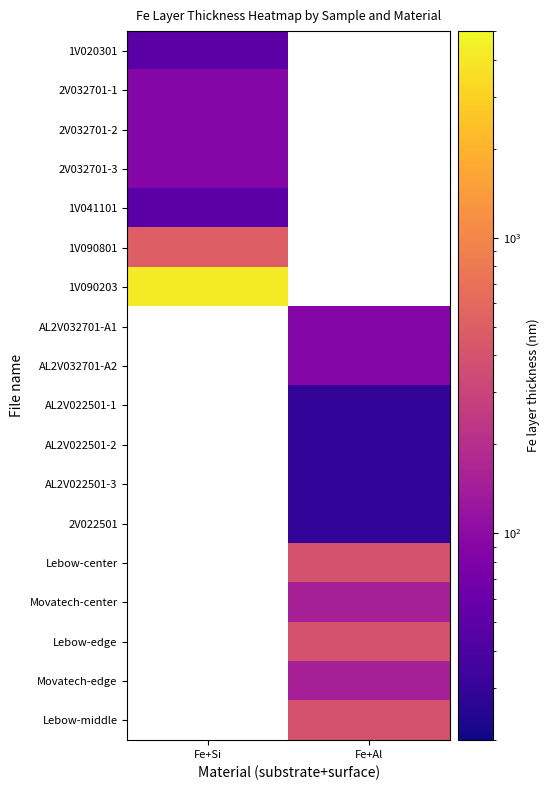

Which category has the highest value in the 2V032701-2 series?

Fe+Si